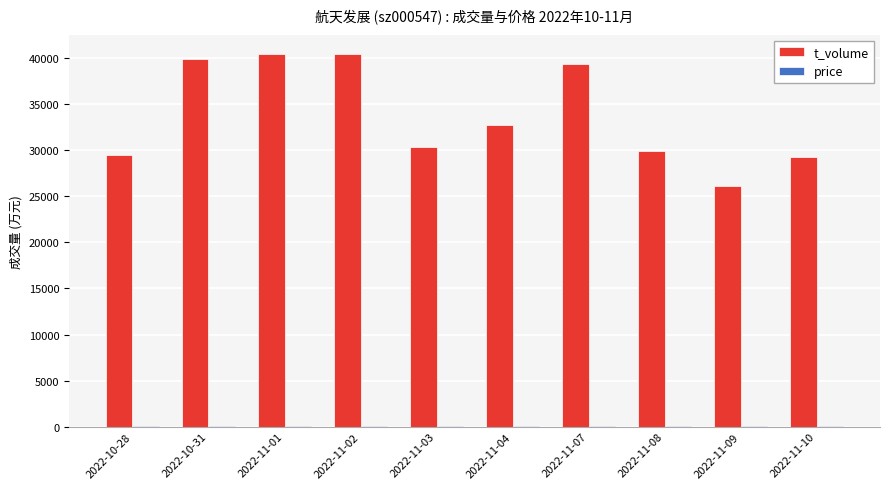

Which series has the largest total across all categories?

t_volume